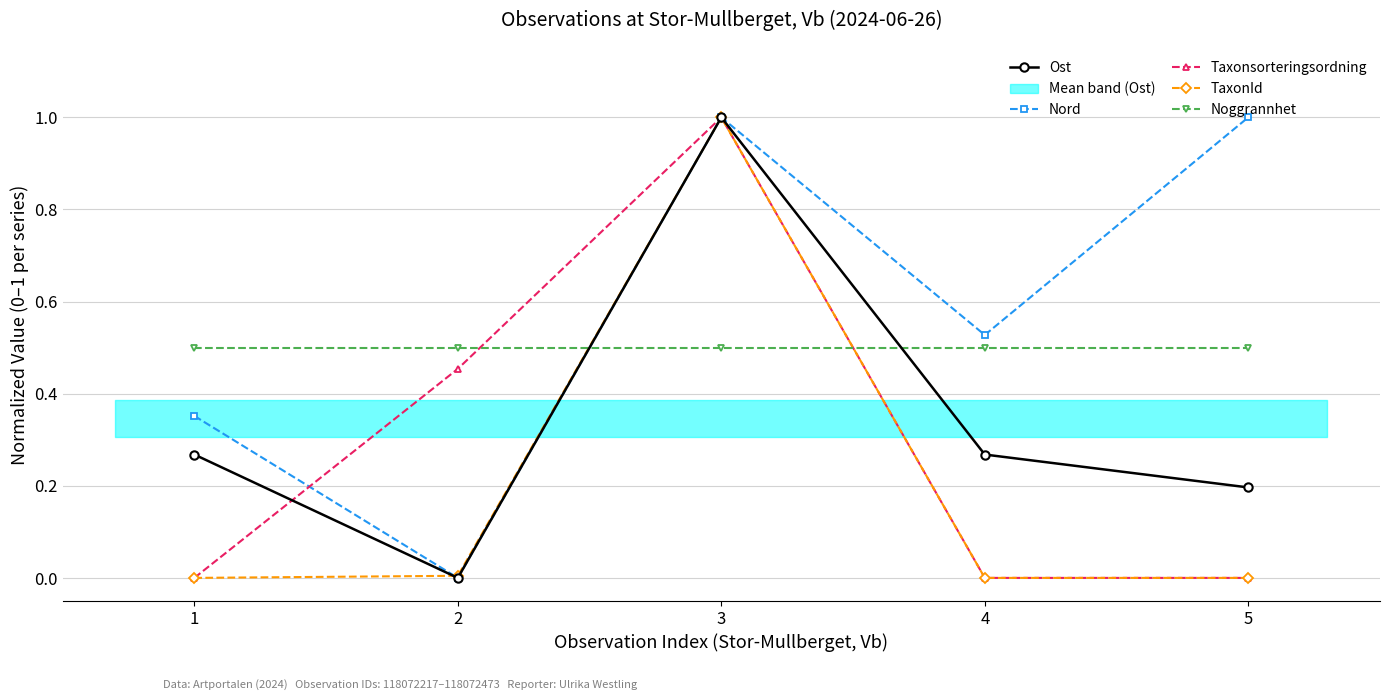

In Nord, how many points are higher than both neighbors (excluding endpoints)?

1